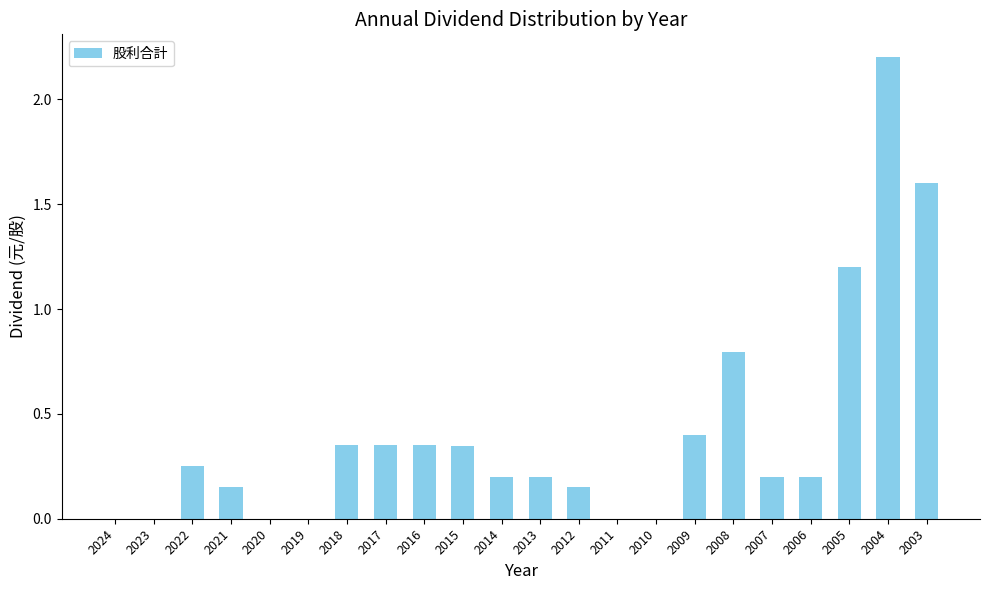

What is the difference between the values at 2009 and 2004?

1.8